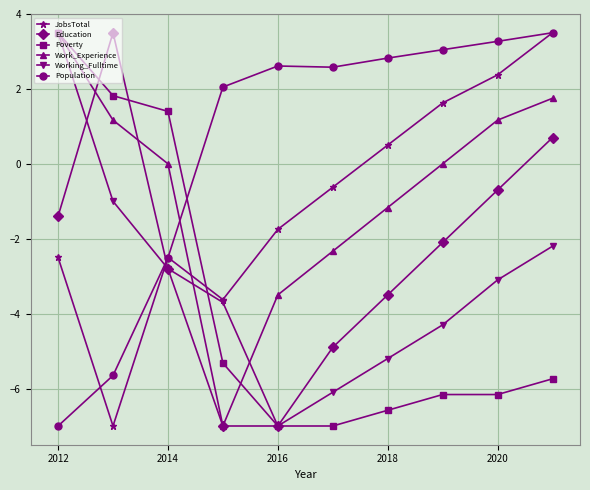

In Population, how many points are lower than both neighbors (excluding endpoints)?

1